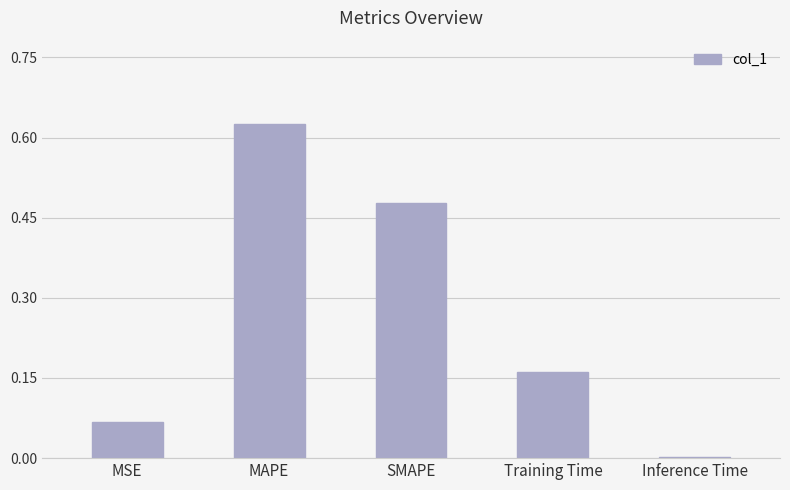

Which label corresponds to the largest value in the chart?

MAPE